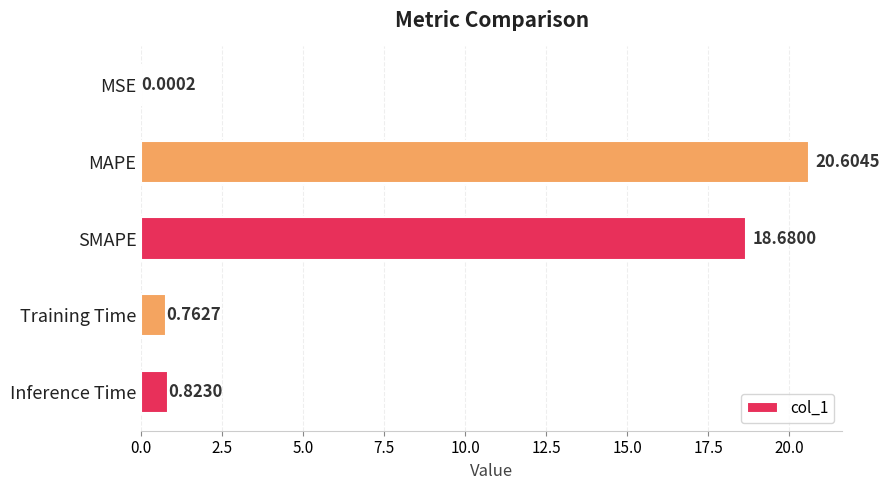

What is the sum of all values?

40.9